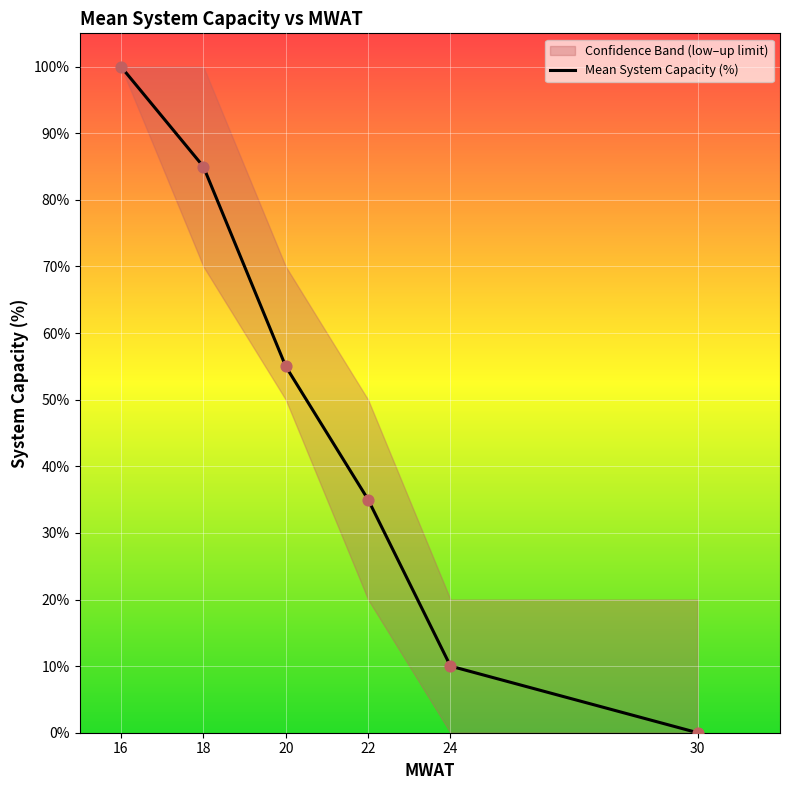

What is the change in value from 18 to 22?

-50